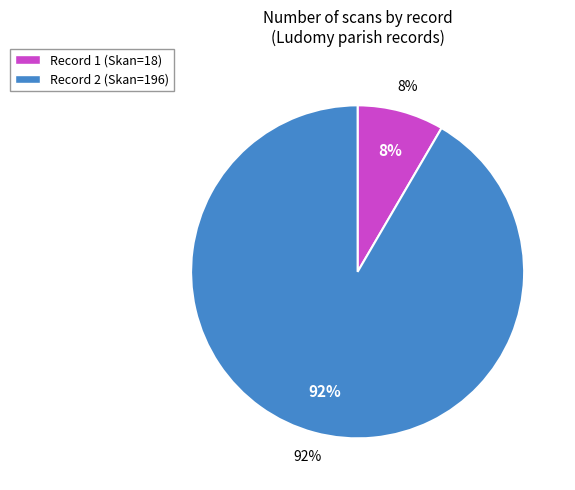

What is the smallest slice in the pie chart?

1